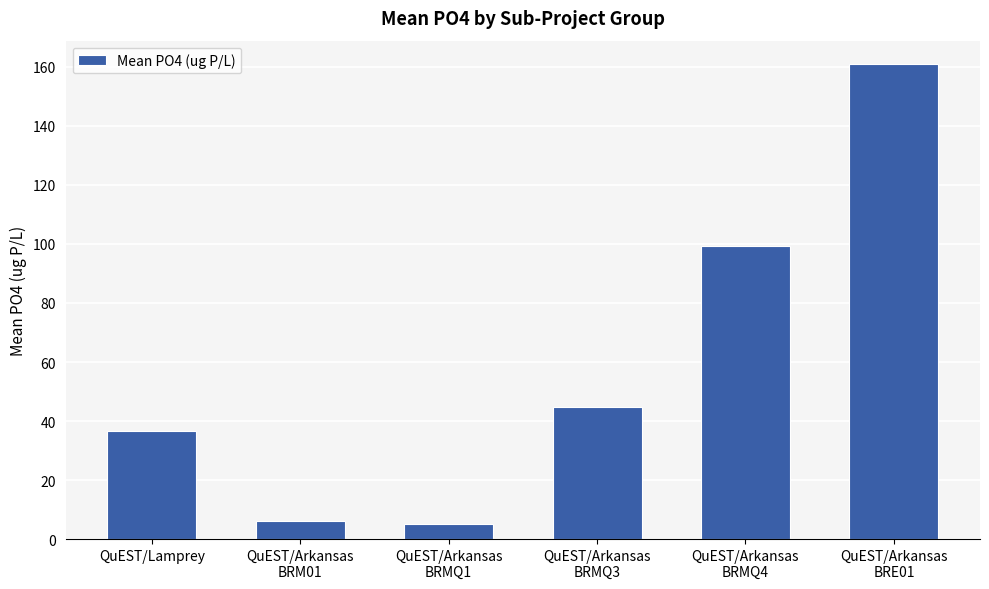

How many values are below 44?

3